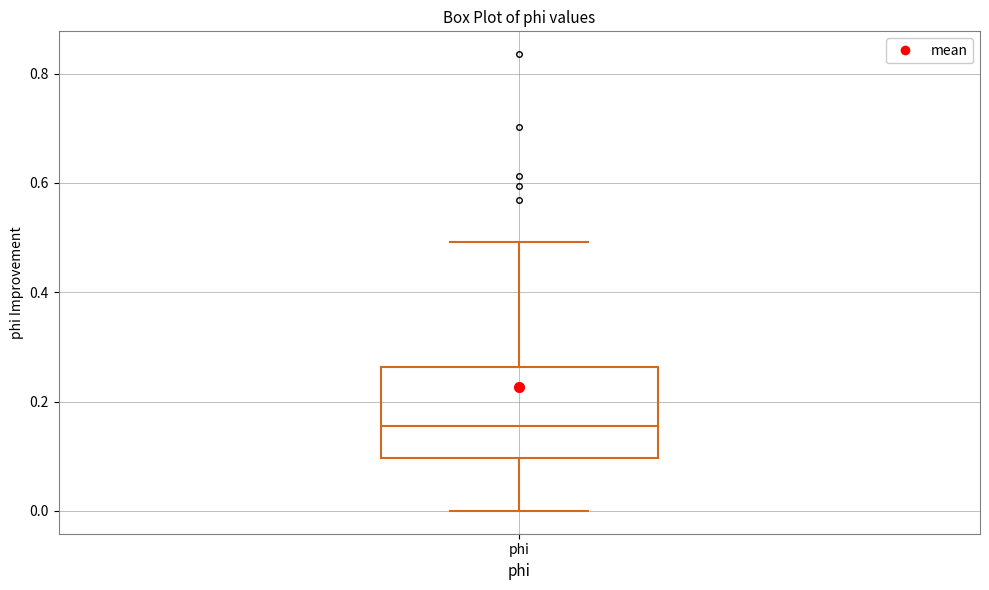

Where is the upper edge of the box for phi on the y-axis? The values are not printed on the chart, so give them approximately, as read against the axis.

0.26